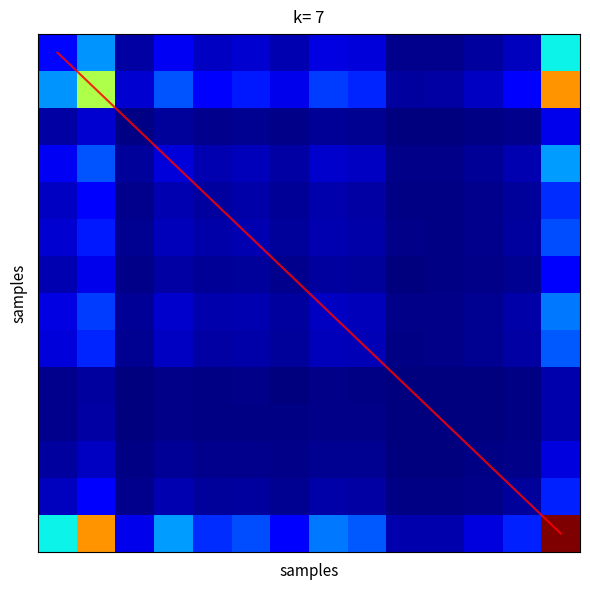

What is the maximum value shown in the chart?

13.0